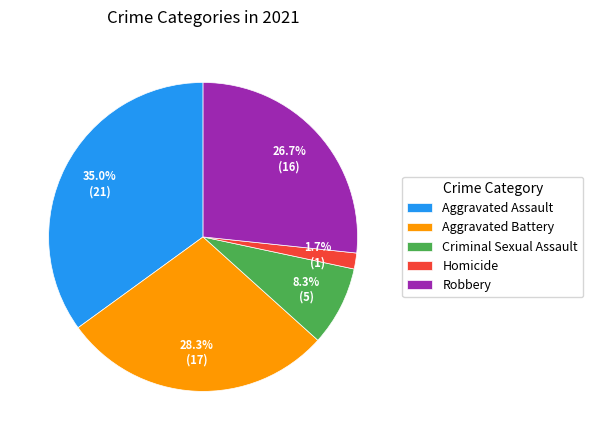

Which slice is the smallest?

Homicide